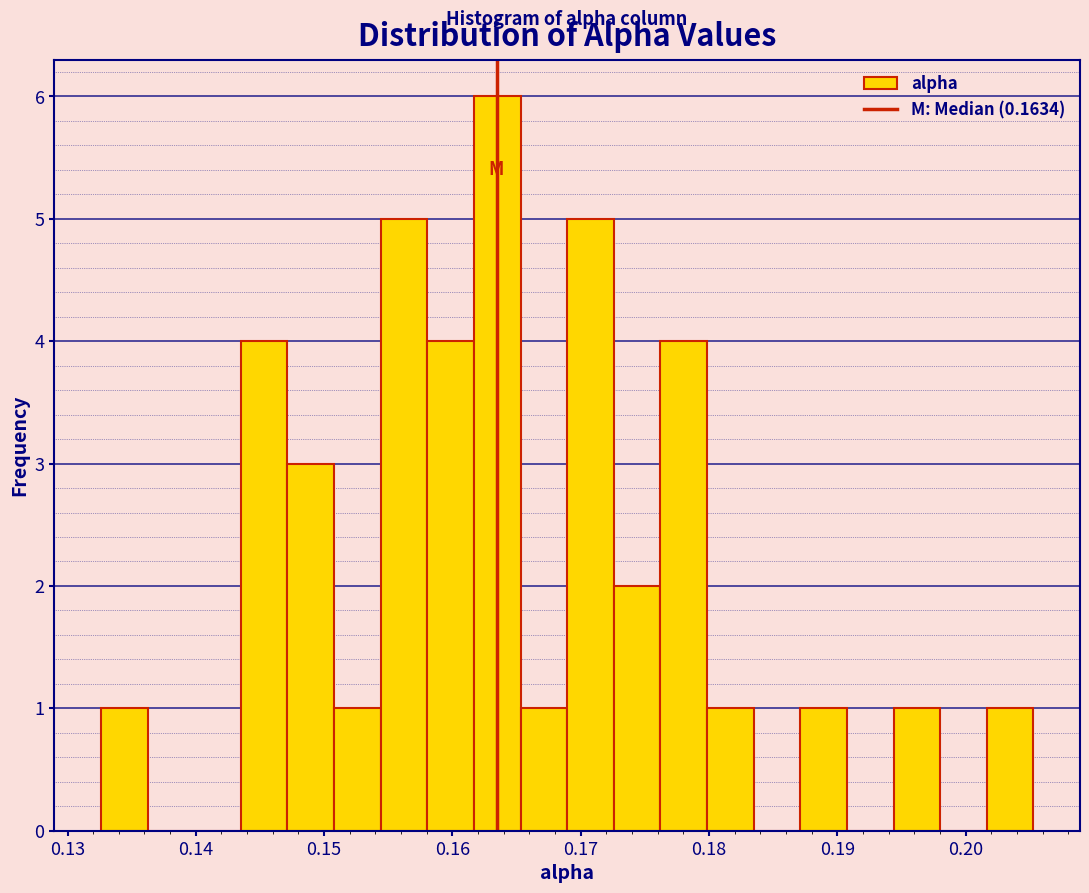

Read against the x-axis, roughly where is the centre of the tallest bar?

0.163